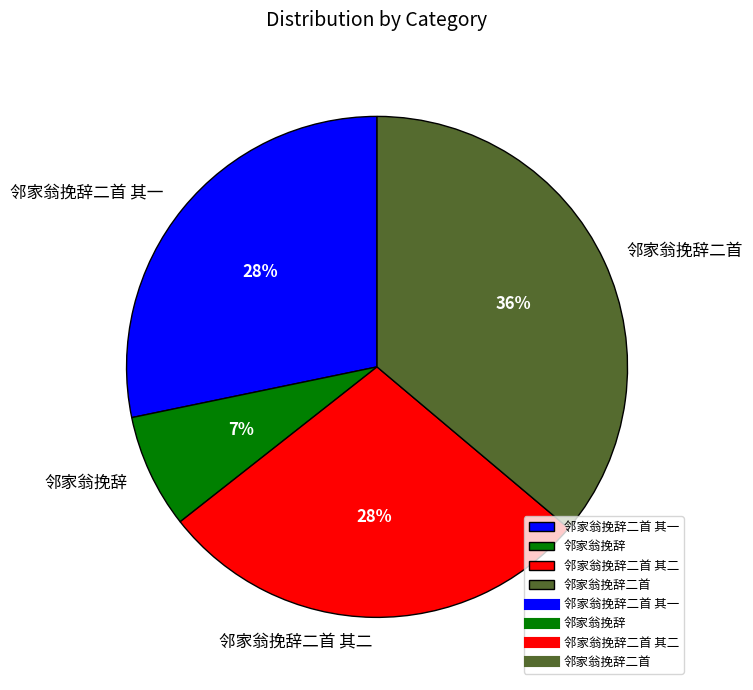

Do 邻家翁挽辞二首 其一 and 邻家翁挽辞二首 其二 together represent more than half of the pie?

Yes